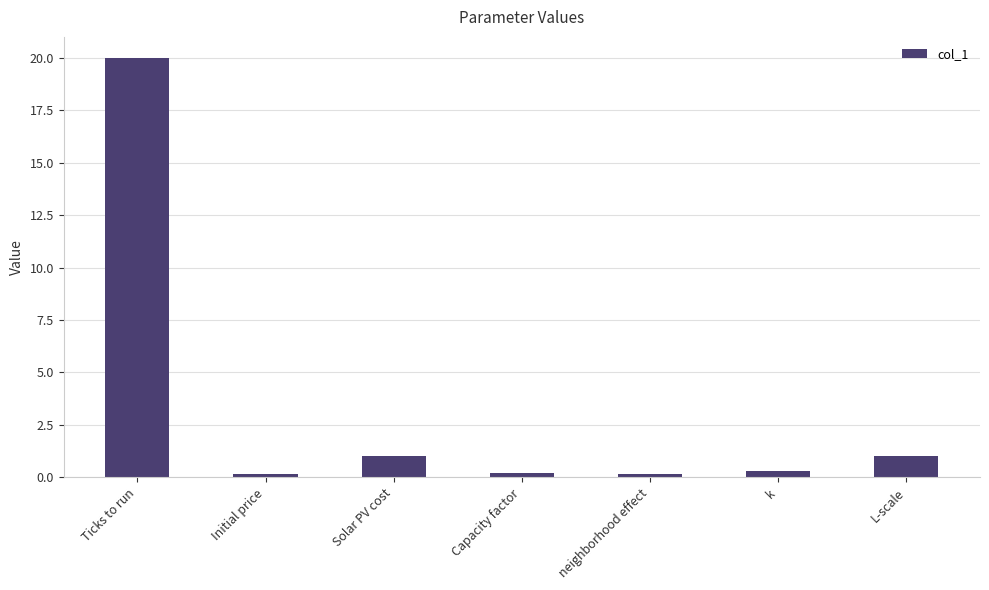

Are the bars horizontal?

No